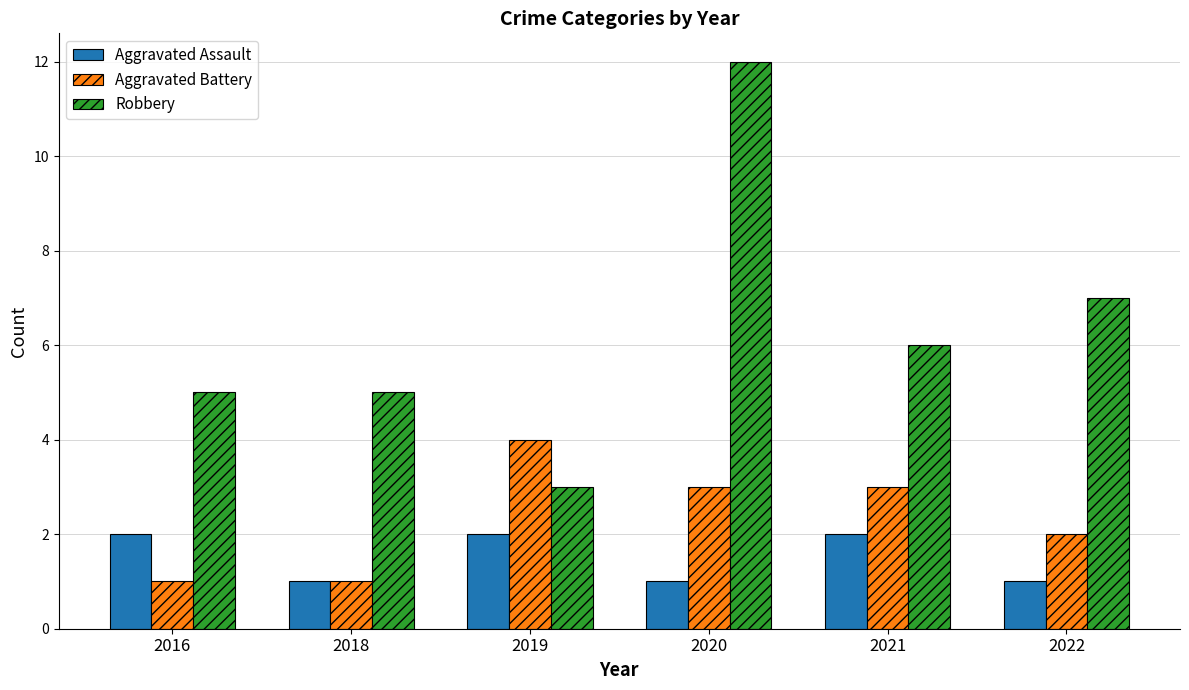

The Robbery series shows 3 at 2022. True or false?

False